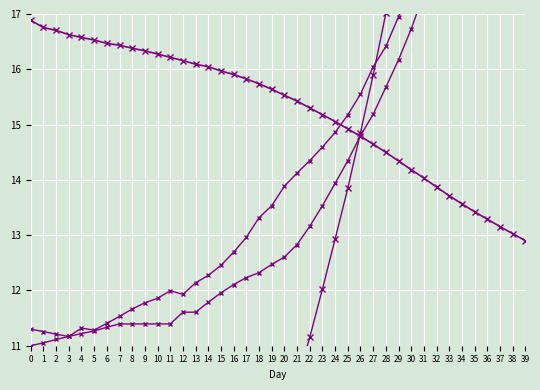

What is the sum of the i1 scaled values at 4 and 6?

22.7